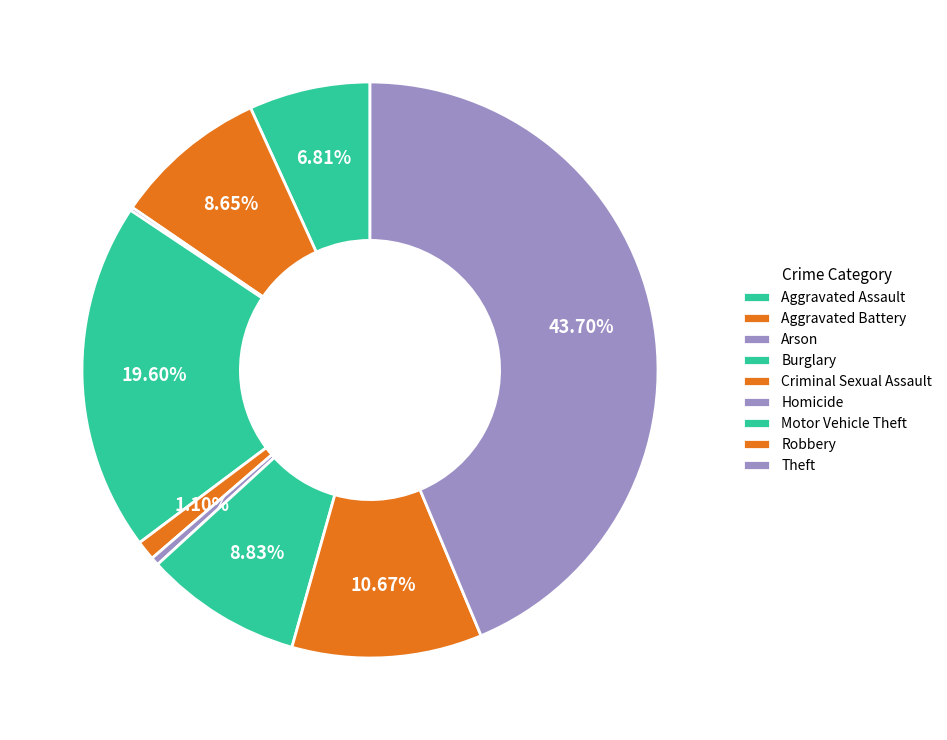

Approximately how many times larger is the value at Burglary compared to Homicide?

42.6